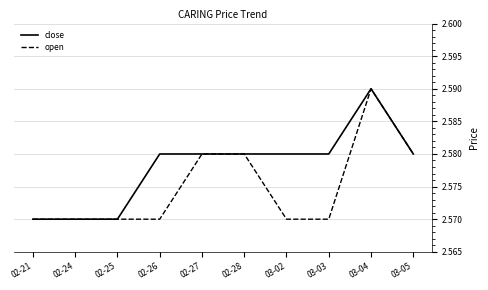

How many lines are shown in the chart?

2